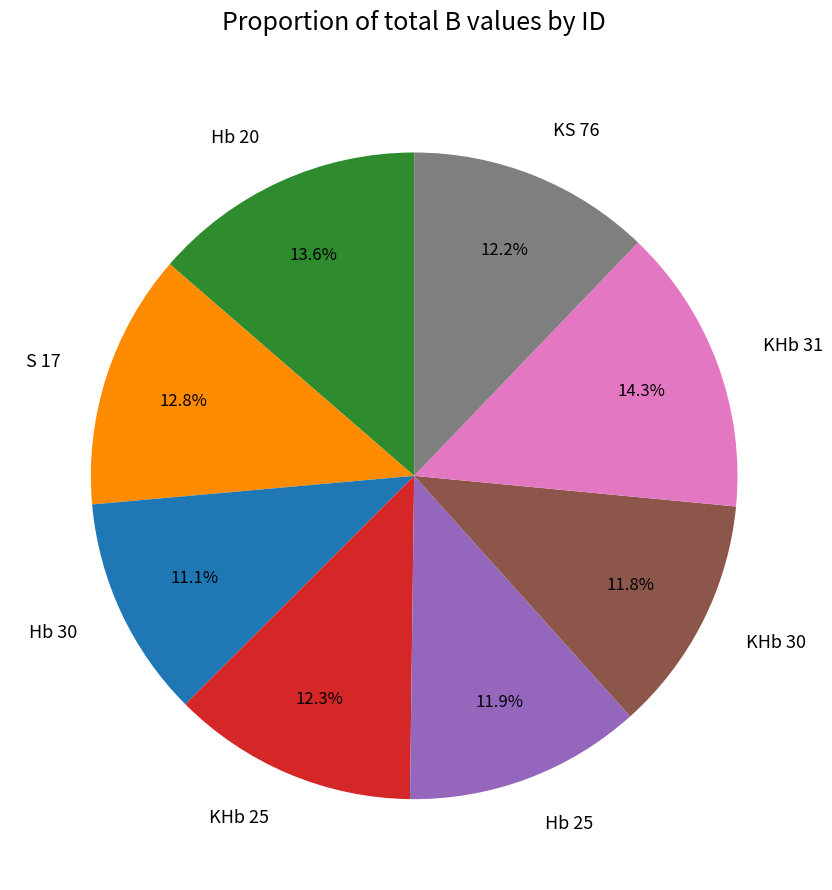

Is it true that Hb 25 is 12% of the pie?

True